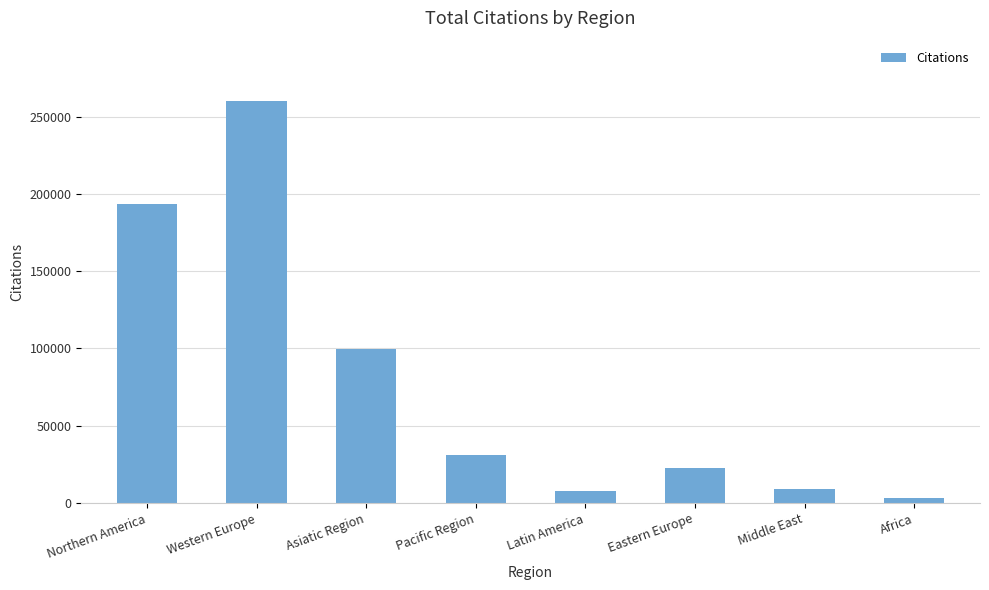

What is the average value?

78346